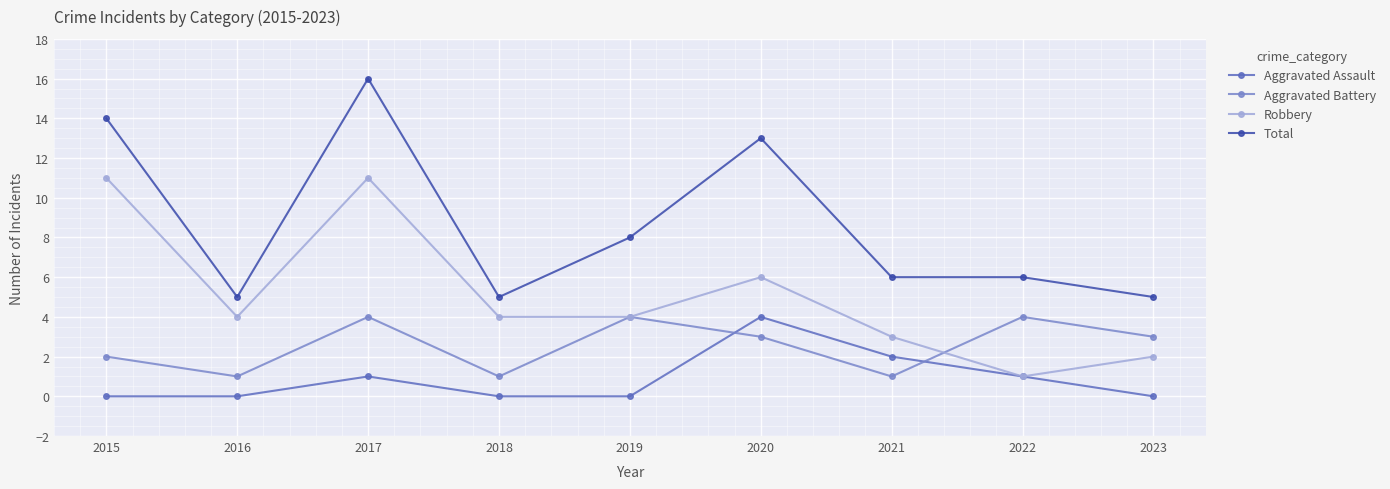

What is the value of the Robbery point at the 8th from the left?

1